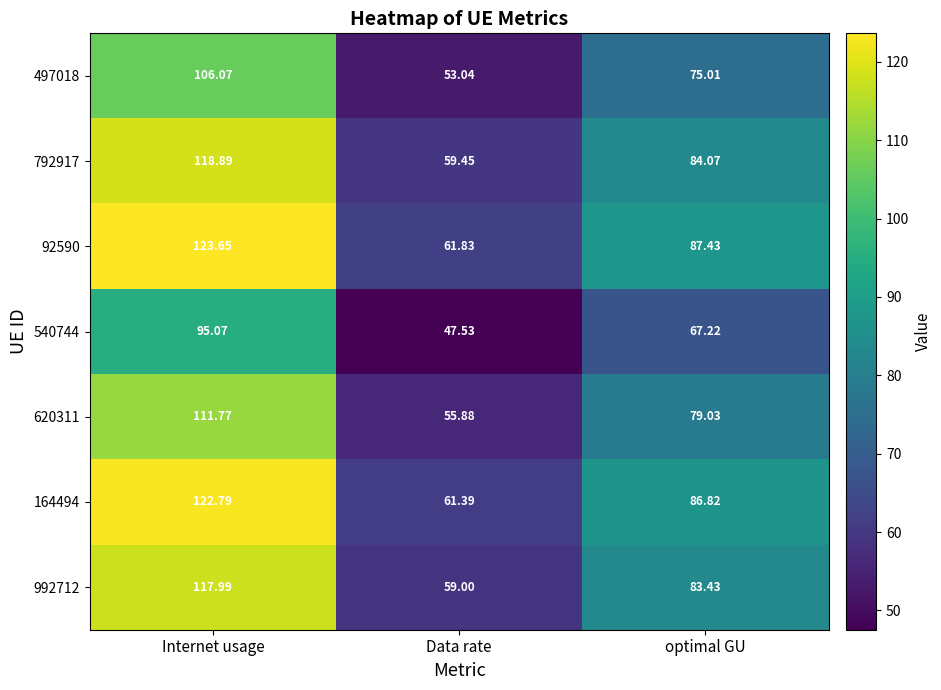

How many distinct data groups are displayed?

7